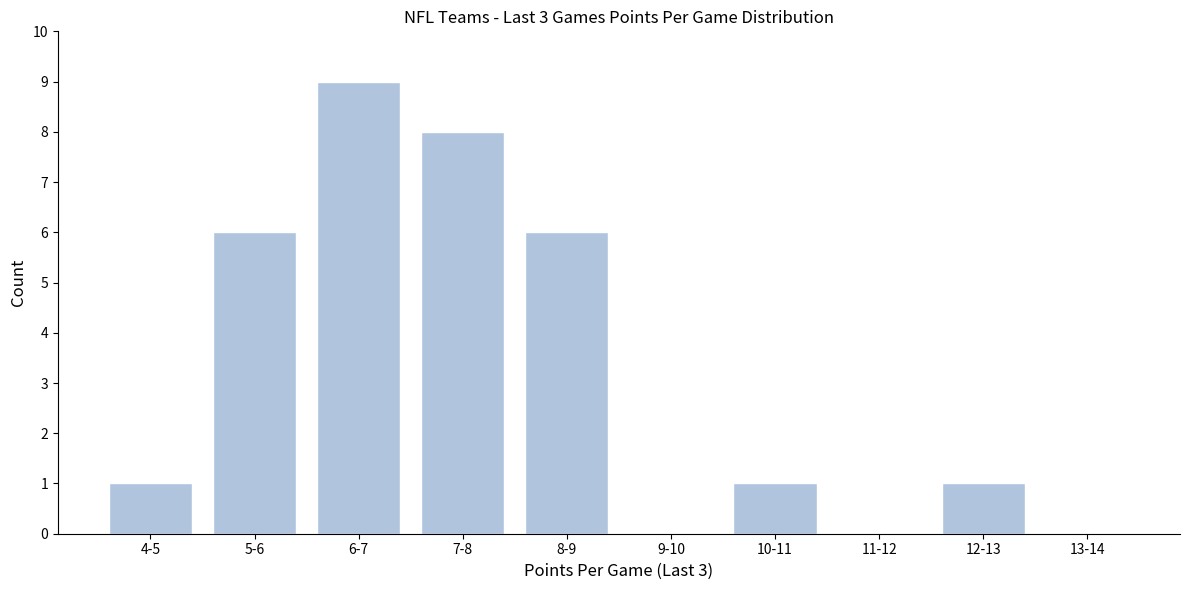

Reading left to right, extract all data points from this chart.

4-5=1	5-6=6	6-7=9	7-8=8	8-9=6	9-10=0	10-11=1	11-12=0	12-13=1	13-14=0